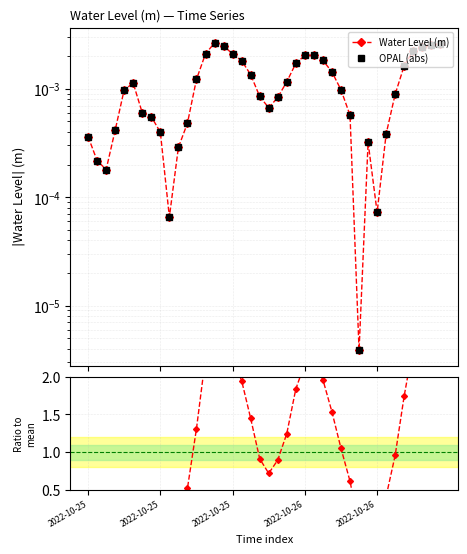

What is the difference between the highest and lowest values at 35?

1.7